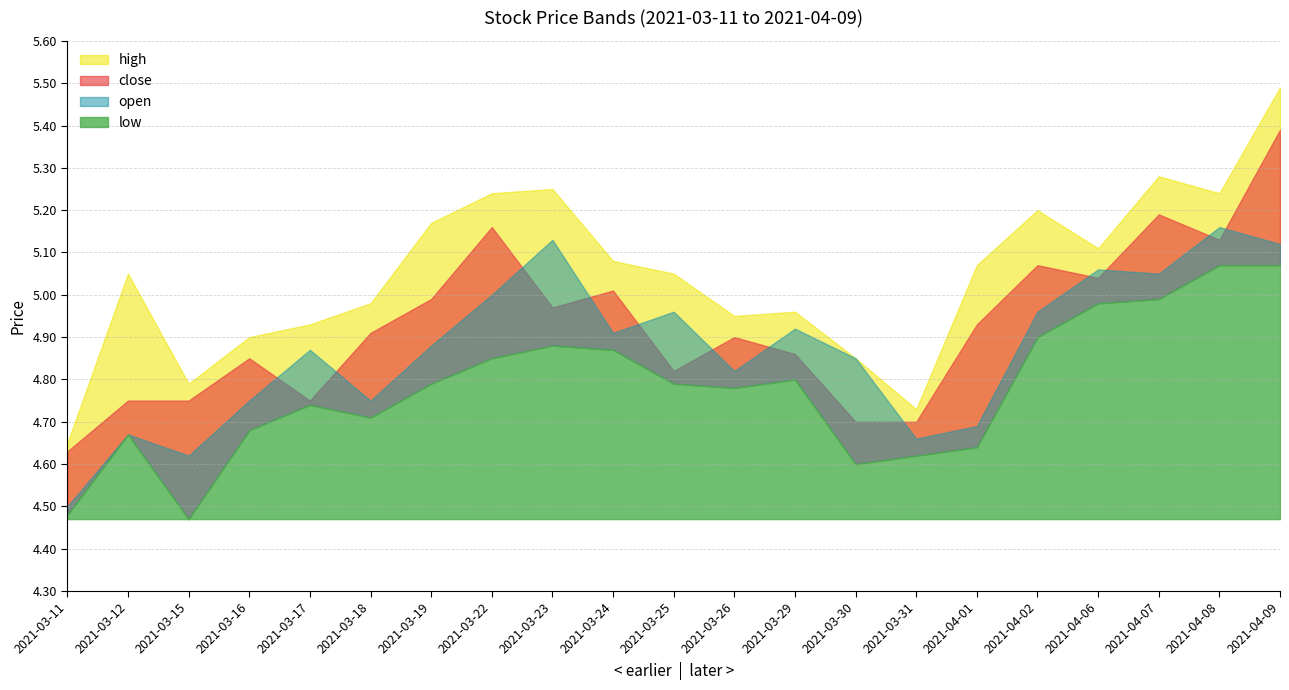

What is the difference between the open values at 2021-03-30 and 2021-04-02?

0.1